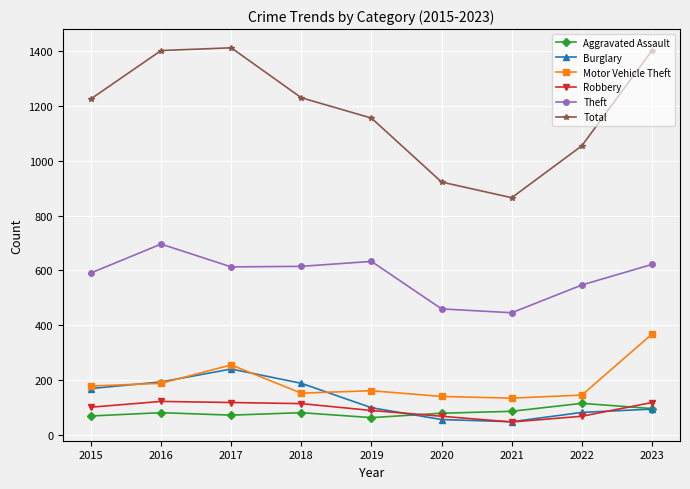

The value of Total at 2015 is 1225. True or false?

True